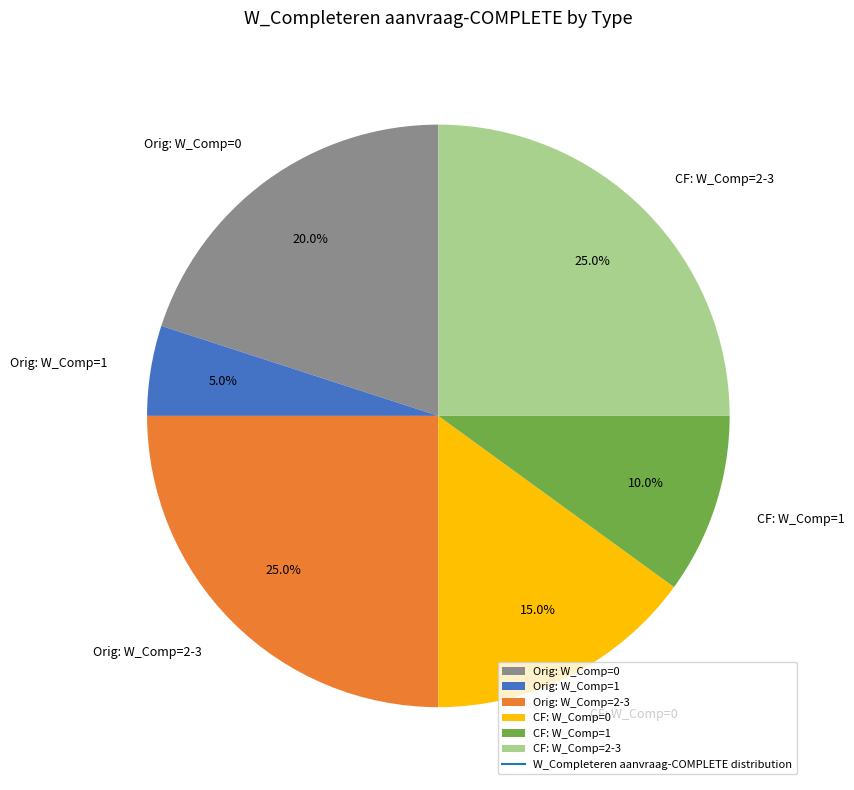

Which slice is the smallest?

Orig: W_Comp=1